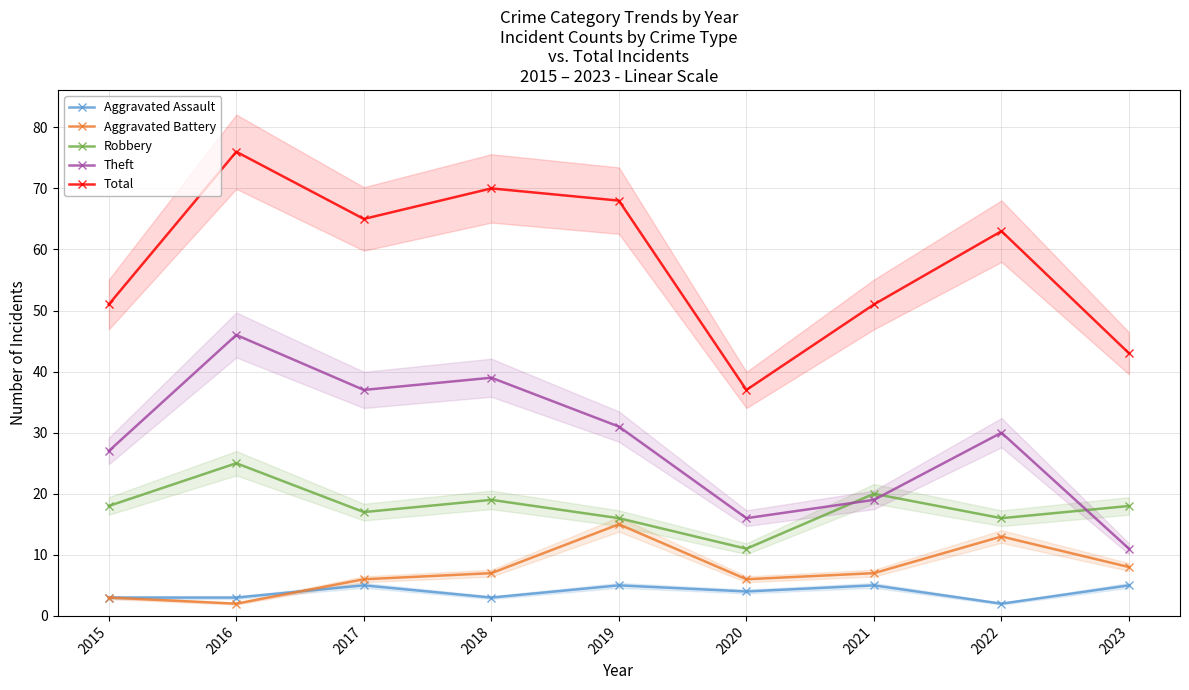

At which category is the sum across all series the highest?

2016